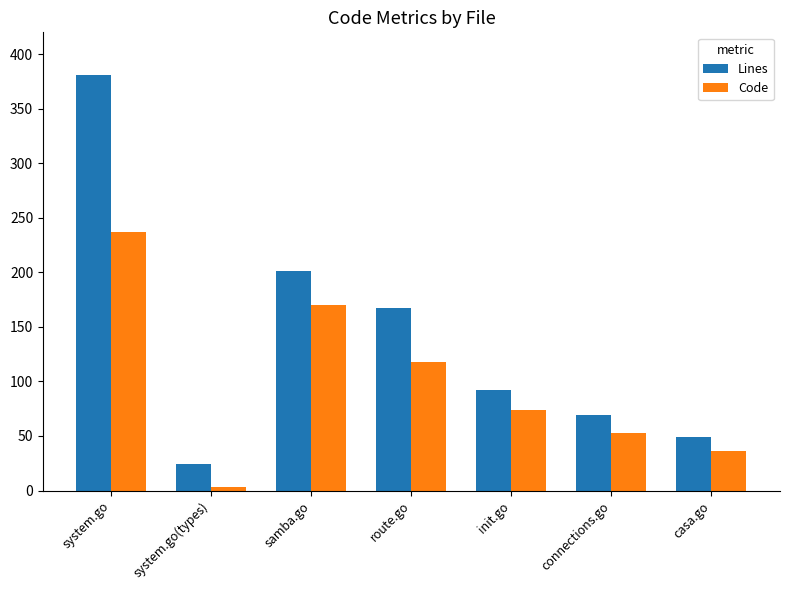

What is the difference between the highest and lowest values at connections.go?

16